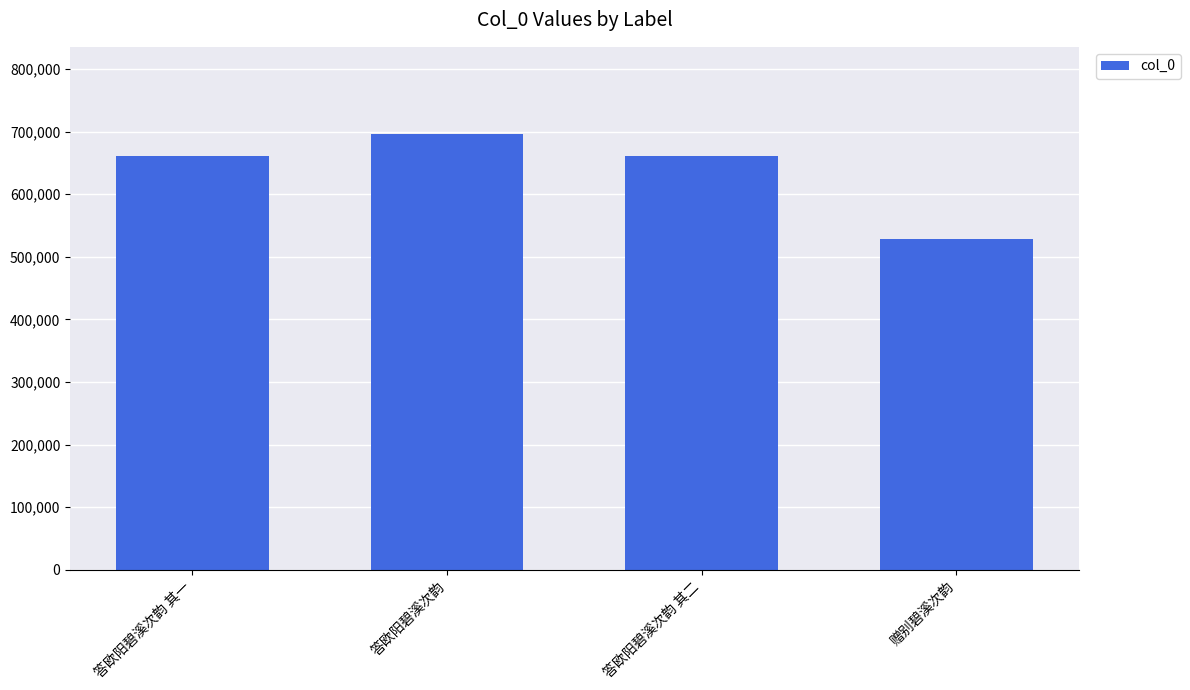

What is the label of the 2nd bar from the left?

答欧阳碧溪次韵